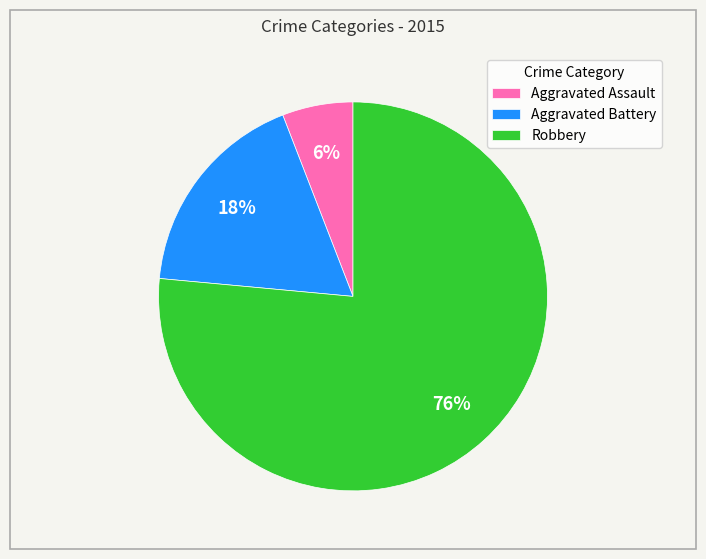

The Aggravated Assault slice represents 6% of the pie. True or false?

True